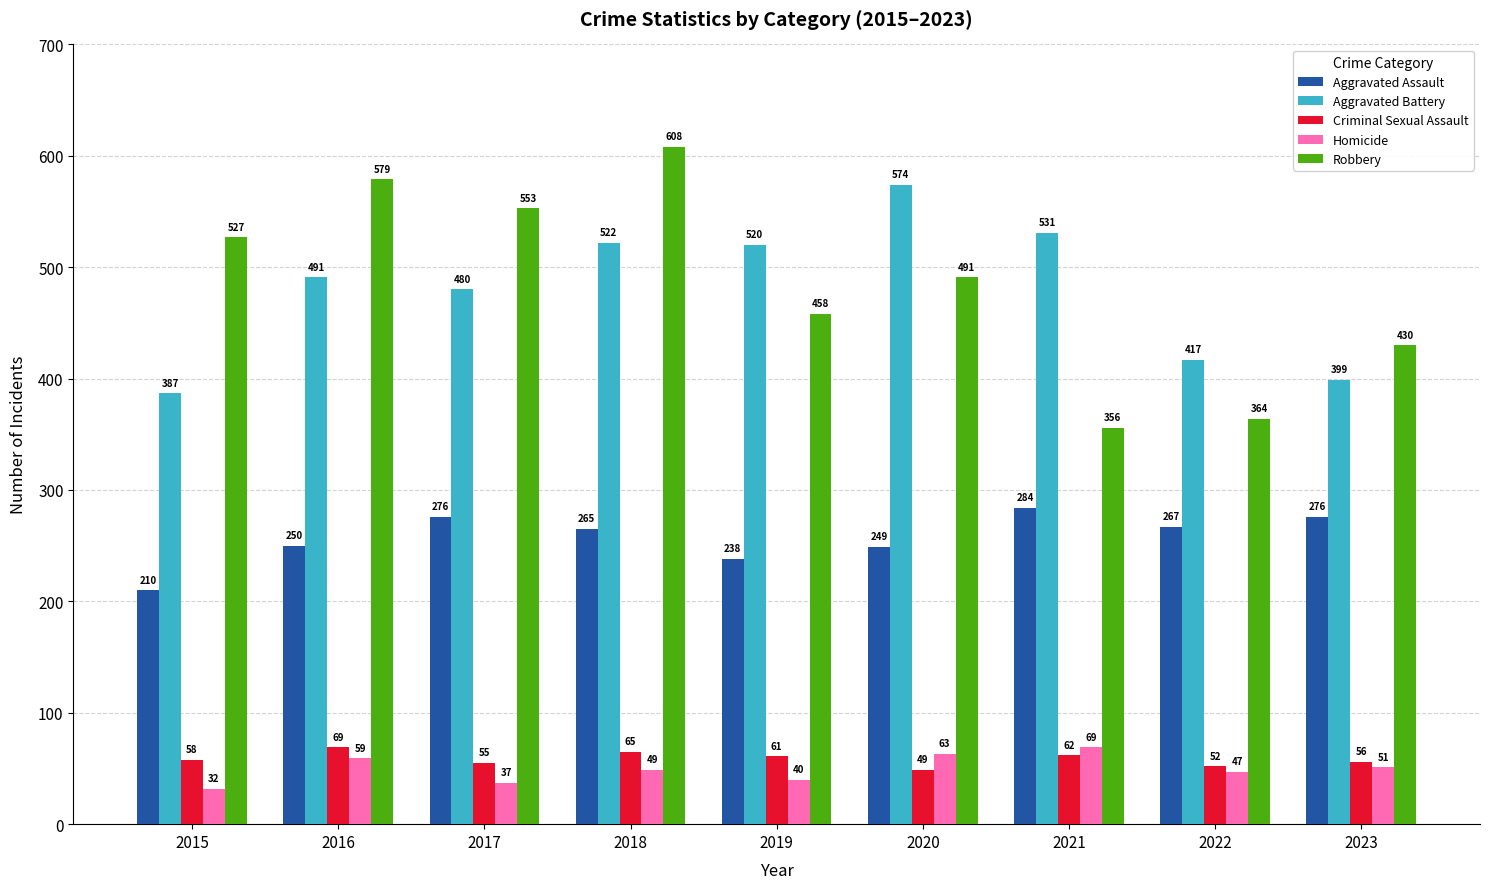

How many groups of bars are there?

9